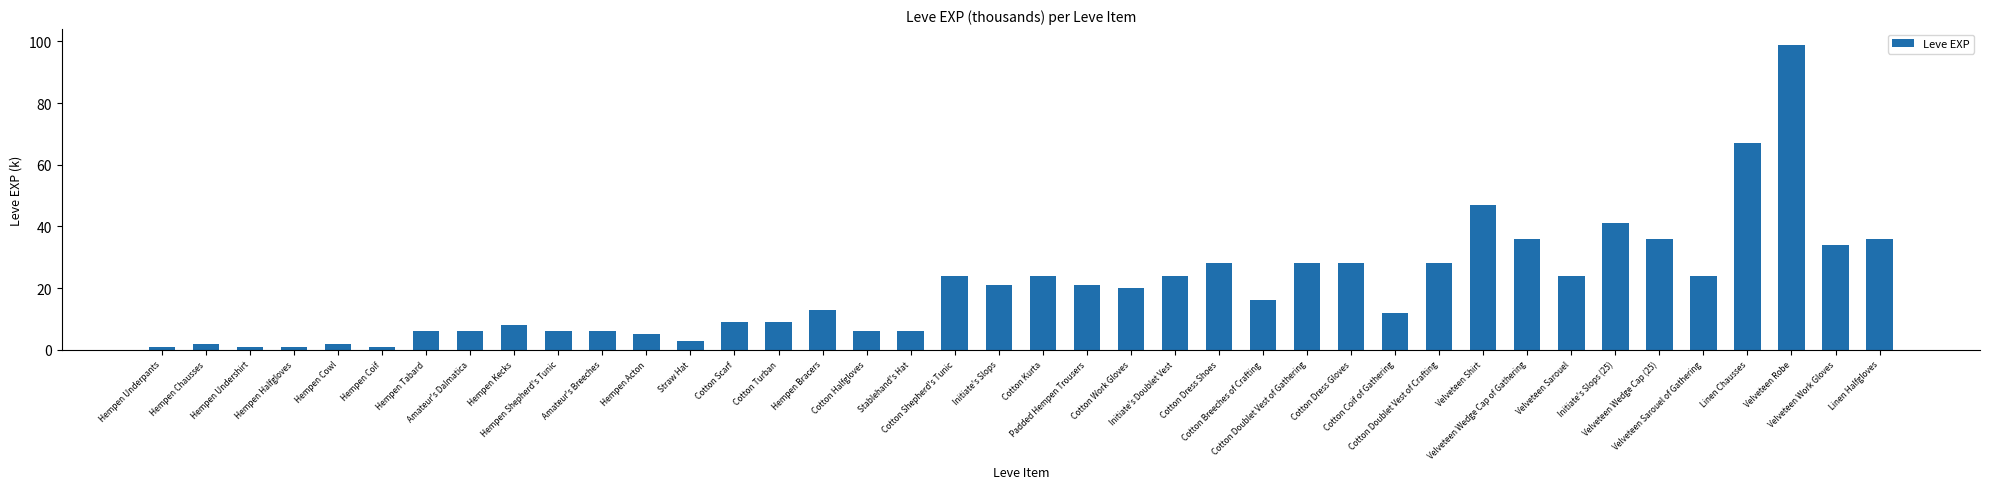

Reading left to right, list all the values displayed in this chart.

1	2	1	1	2	1	6	6	8	6	6	5	3	9	9	13	6	6	24	21	24	21	20	24	28	16	28	28	12	28	47	36	24	41	36	24	67	99	34	36